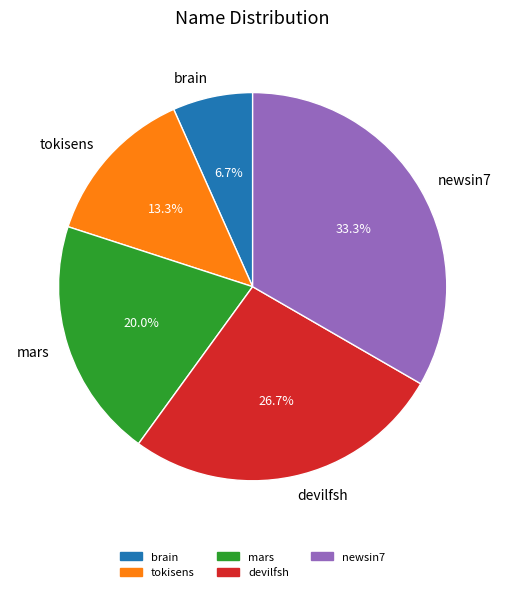

Count the number of slices in the pie.

5